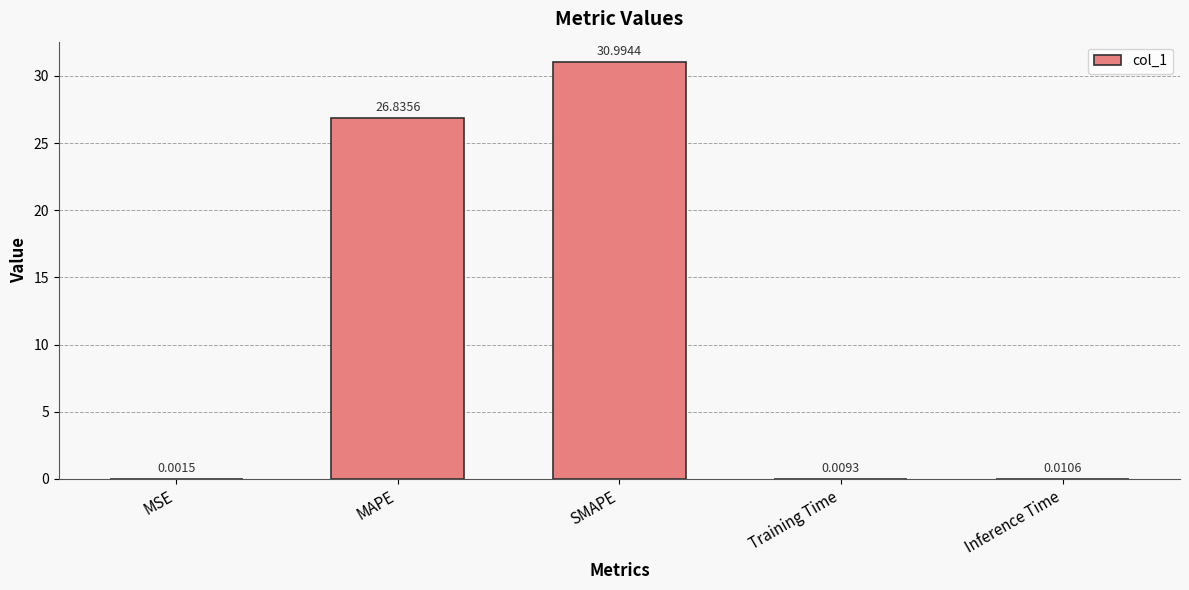

What is the greatest value displayed?

31.0